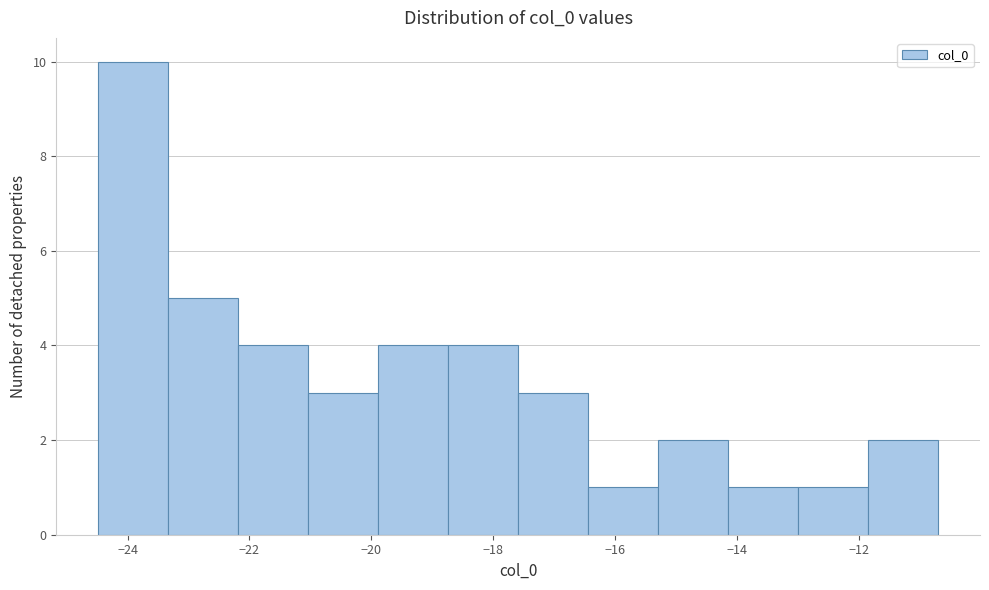

How tall is the bar that spans -18.8 to -17.6 on the x-axis? Neither the bar edges nor the heights are printed on the chart, so give them approximately, as read against the axes.

4